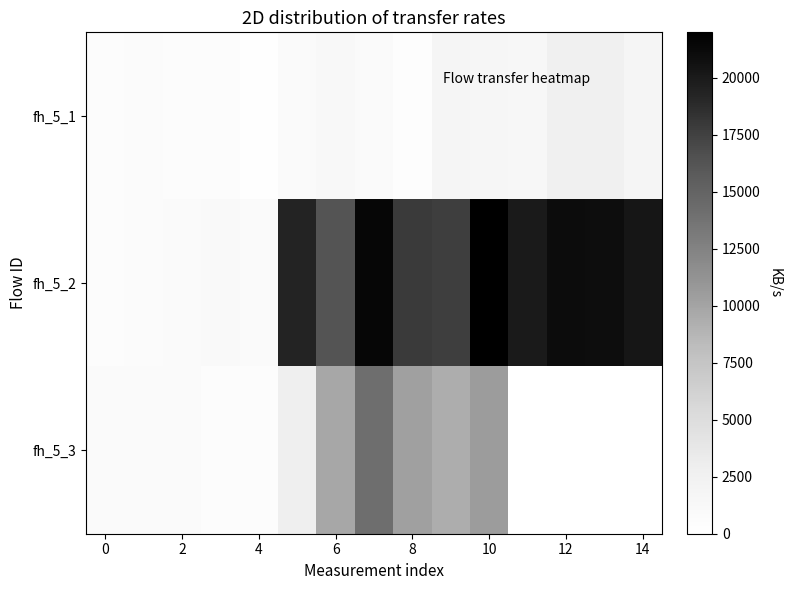

List the series in order of their peak value, highest first.

fh_5_2, fh_5_3, fh_5_1